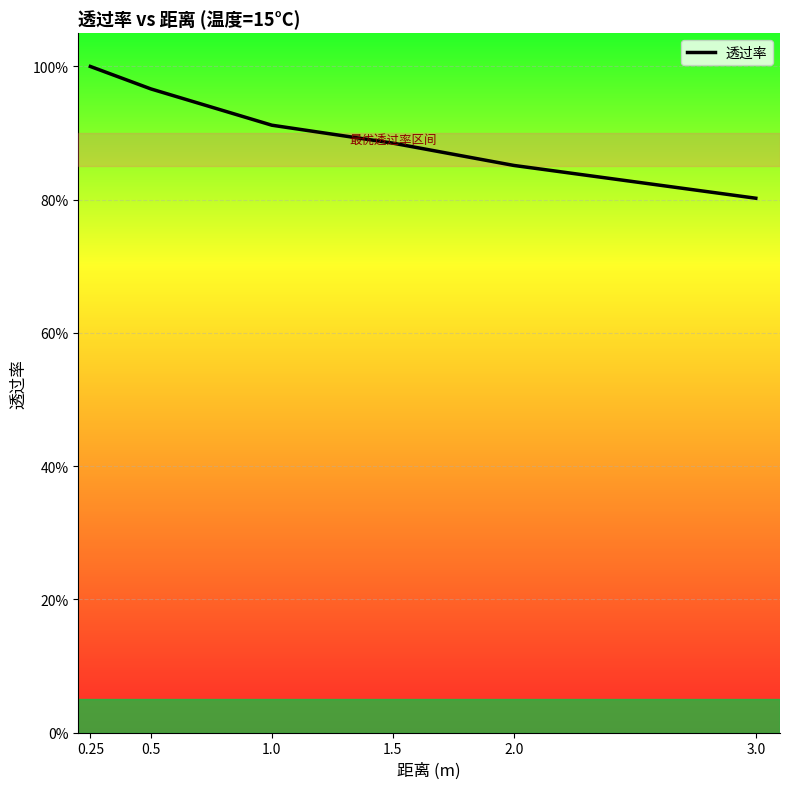

What is the maximum value shown in the chart?

1.0